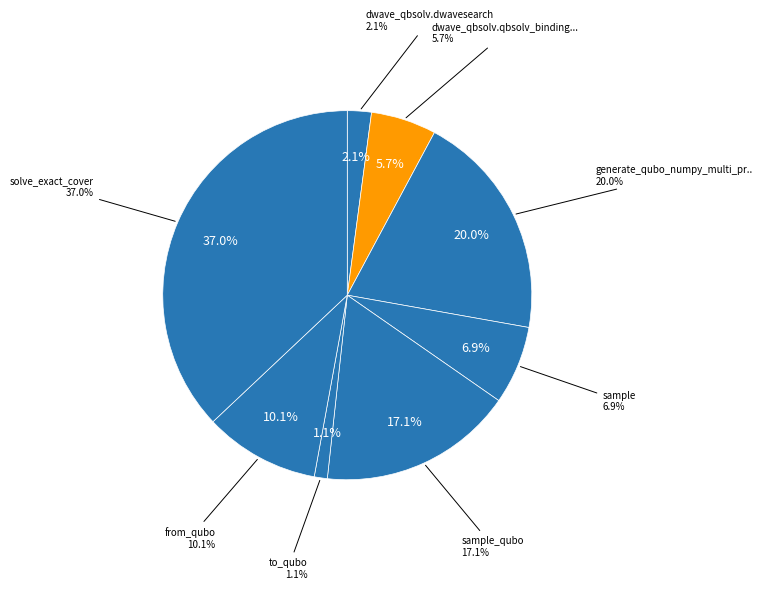

Does any single category account for the majority?

No